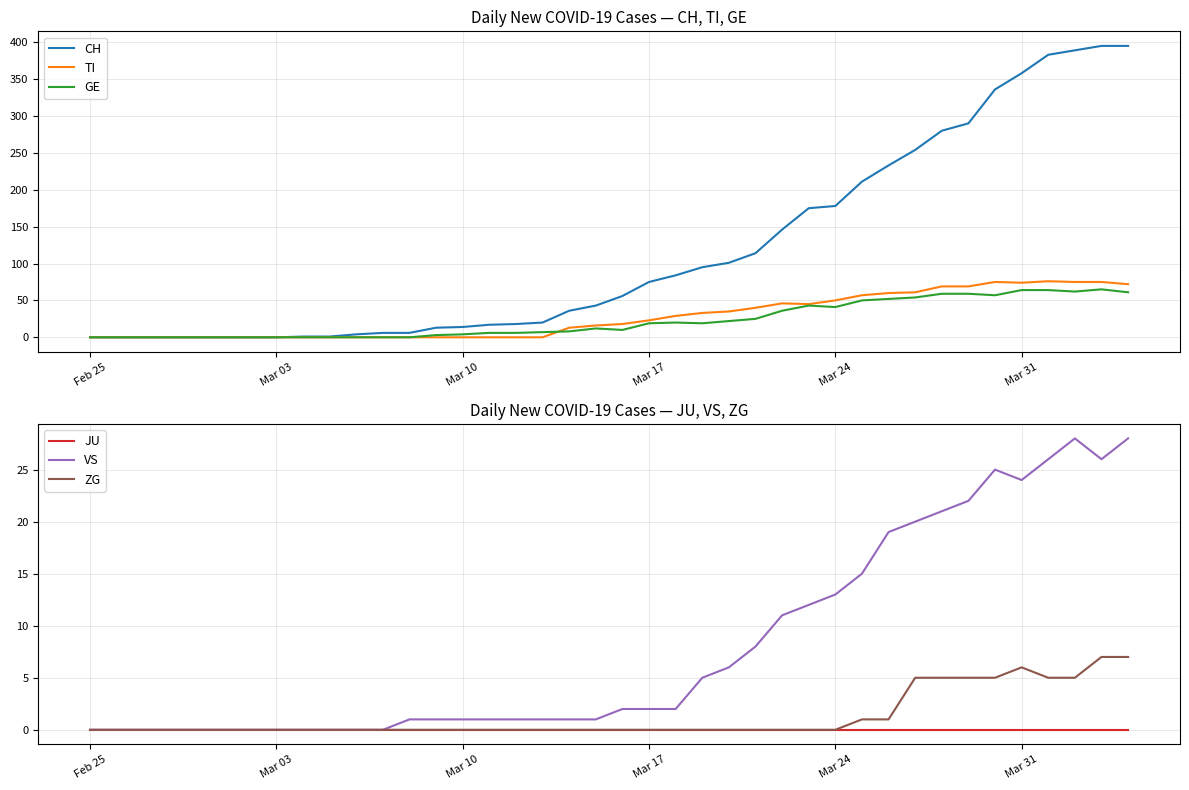

What is the maximum value for TI?

76